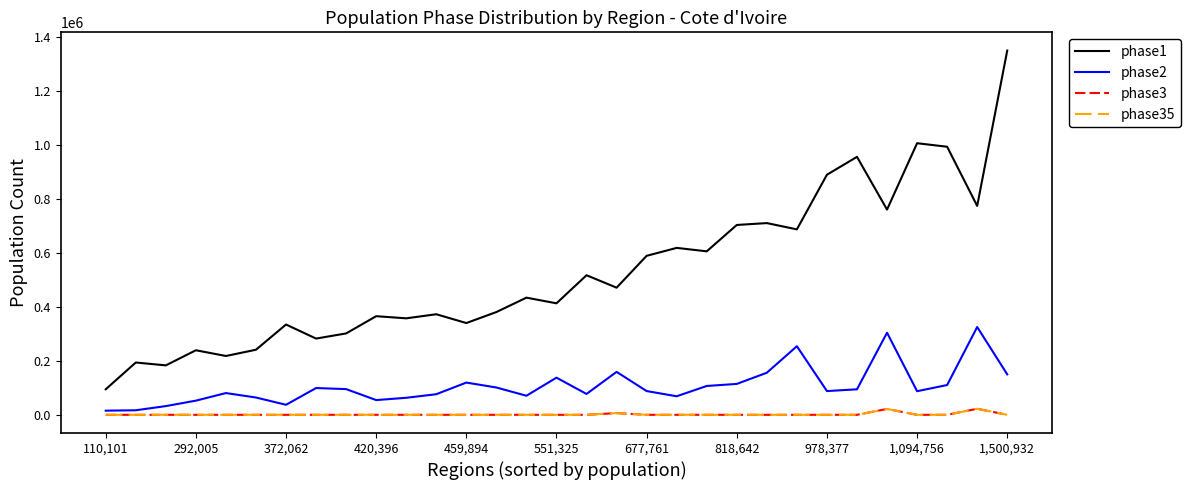

Is this an area chart (filled region under the line)?

No